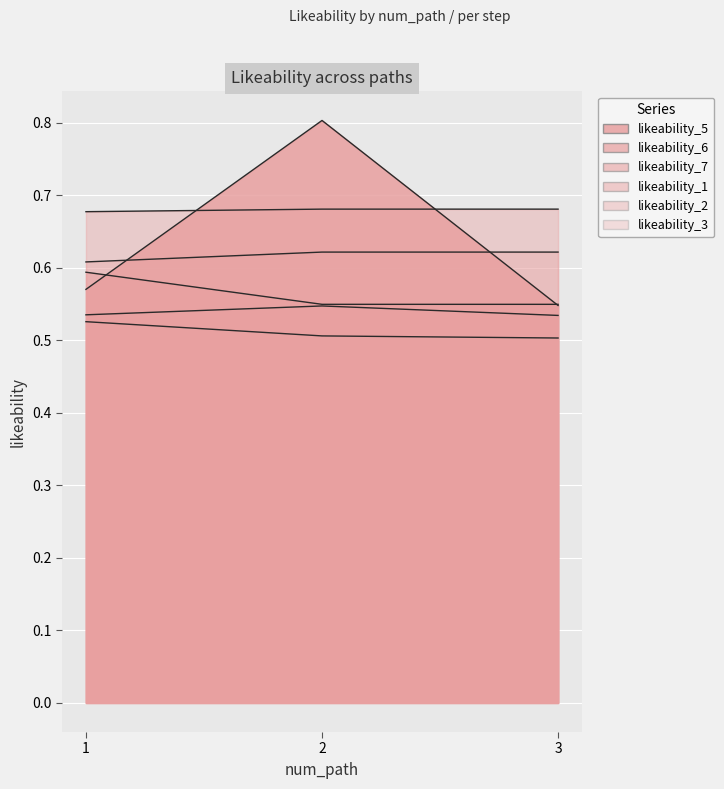

True or false: likeability_5 has a value of 1.0 at 3.

False